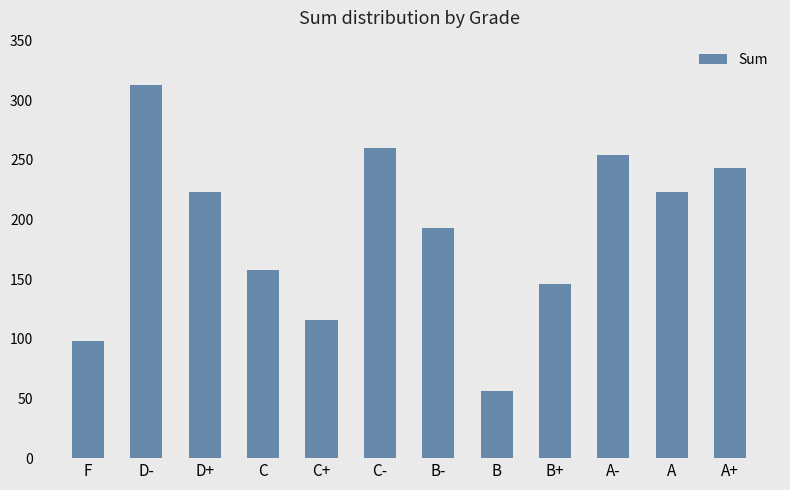

Which label corresponds to the smallest value in the chart?

B